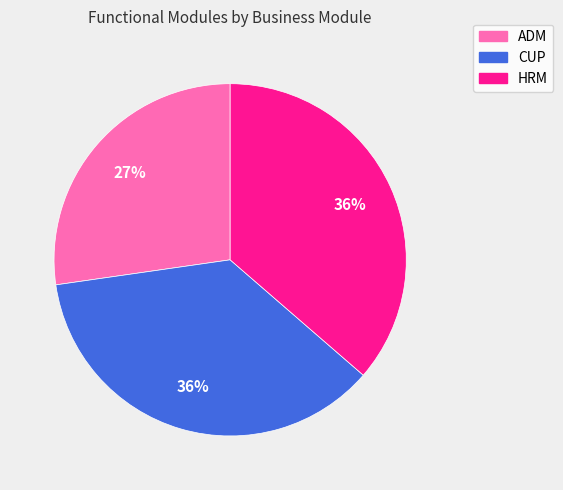

Is the sum of CUP and HRM greater than half?

Yes